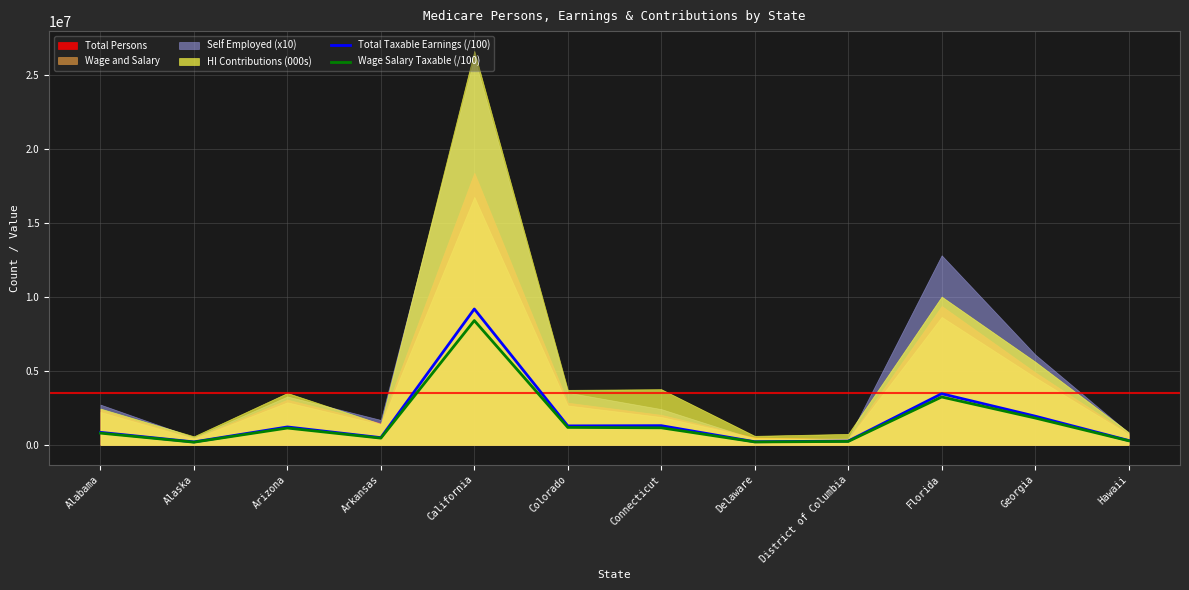

Where is the first local minimum for Total Taxable Earnings (/100)?

Alaska